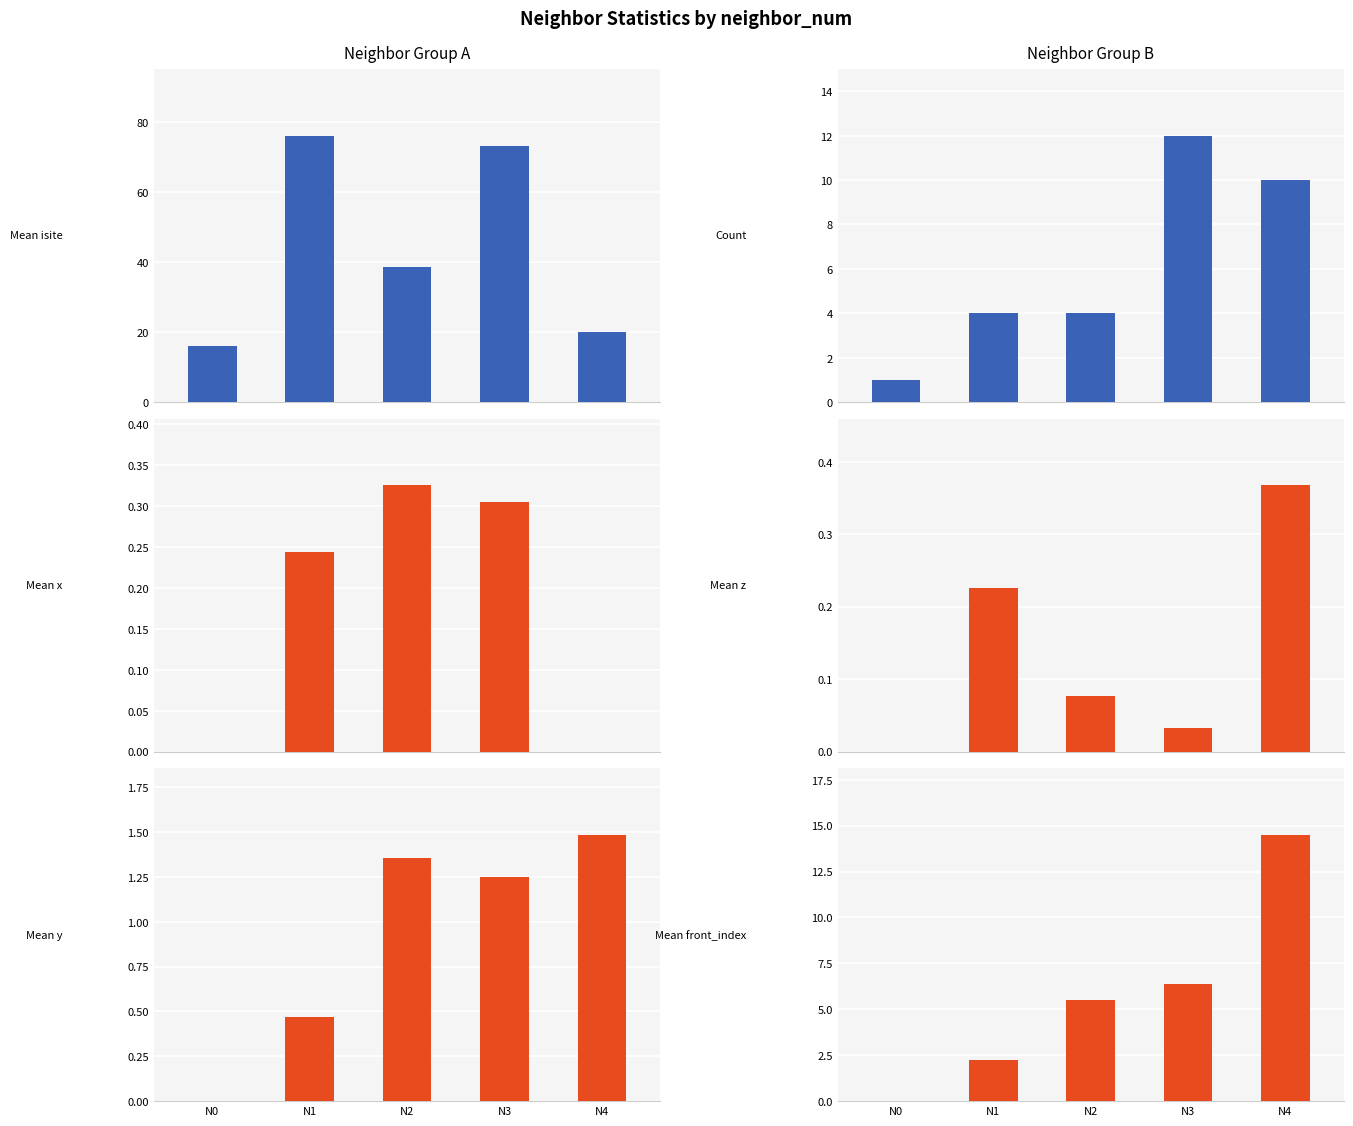

What is the maximum value for mean_x?

0.3